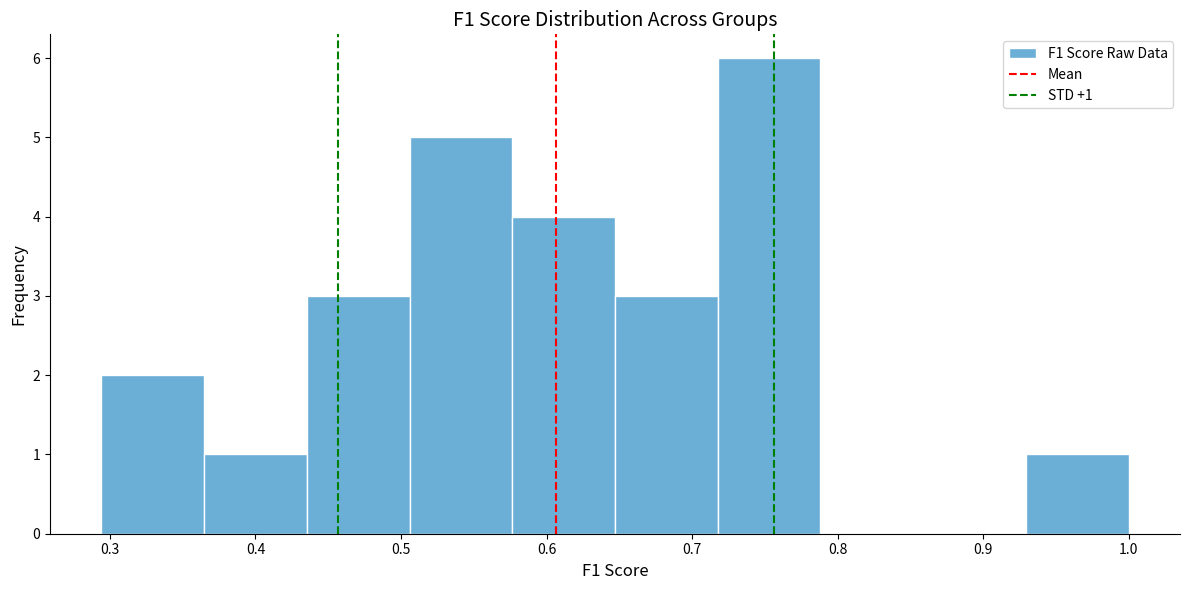

Which range on the x-axis has the tallest bar?

0.72 to 0.79